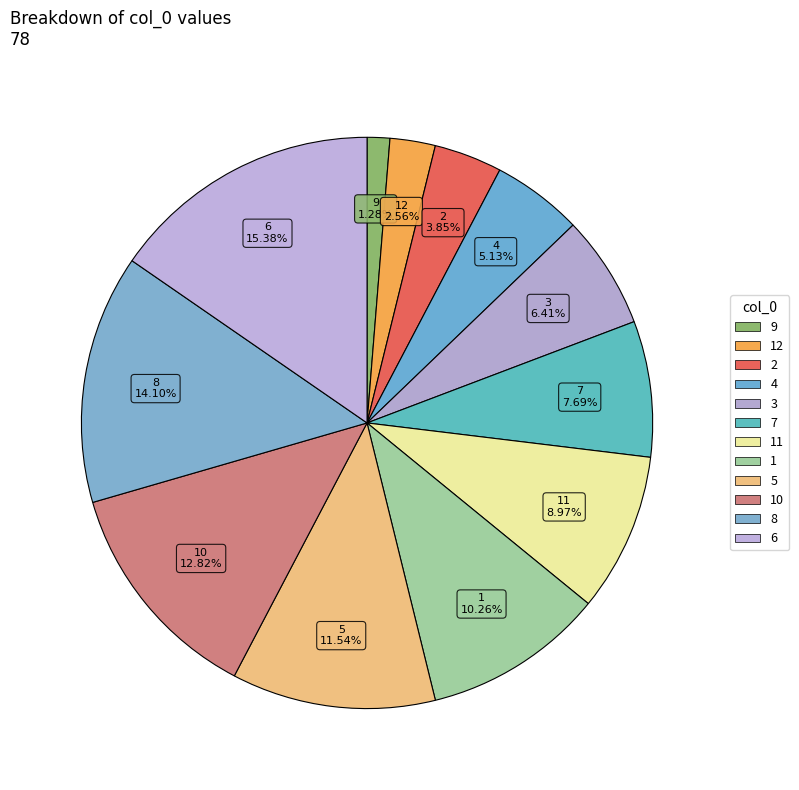

How many slices are in this pie chart?

12